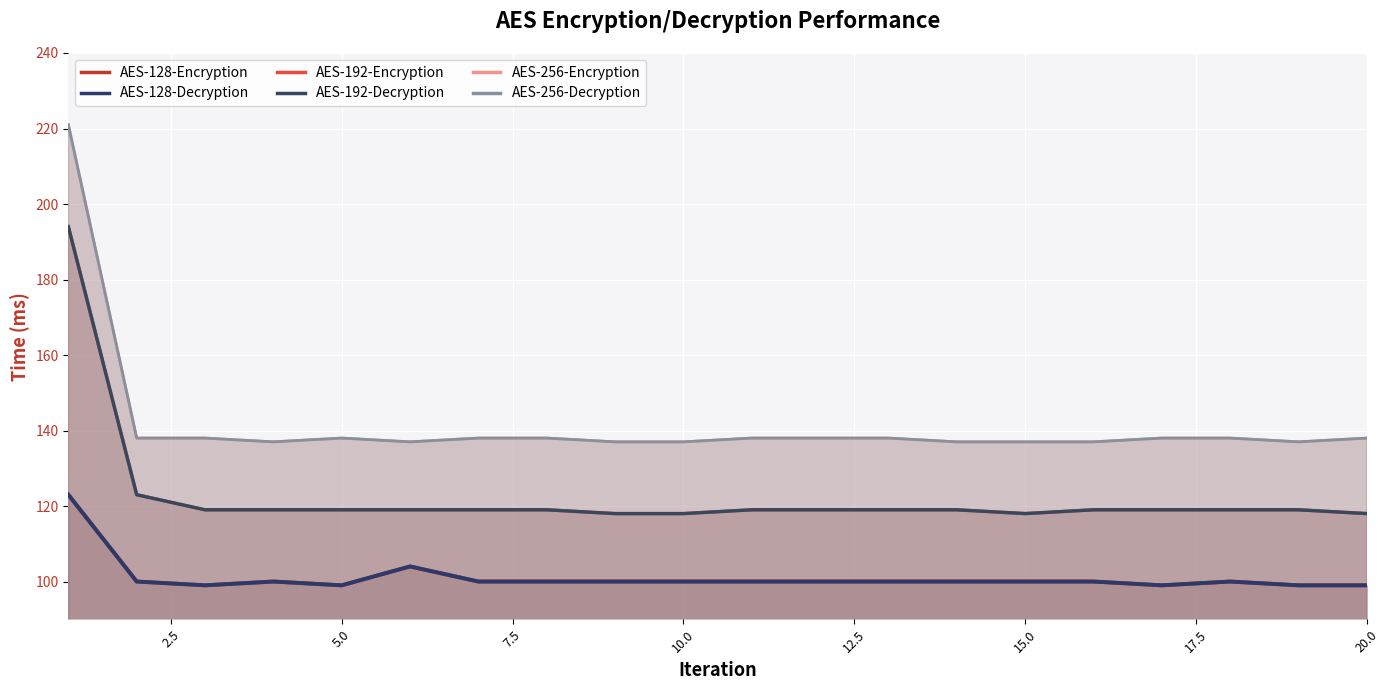

True or false: AES-256-Decryption and AES-192-Encryption intersect in this chart.

False